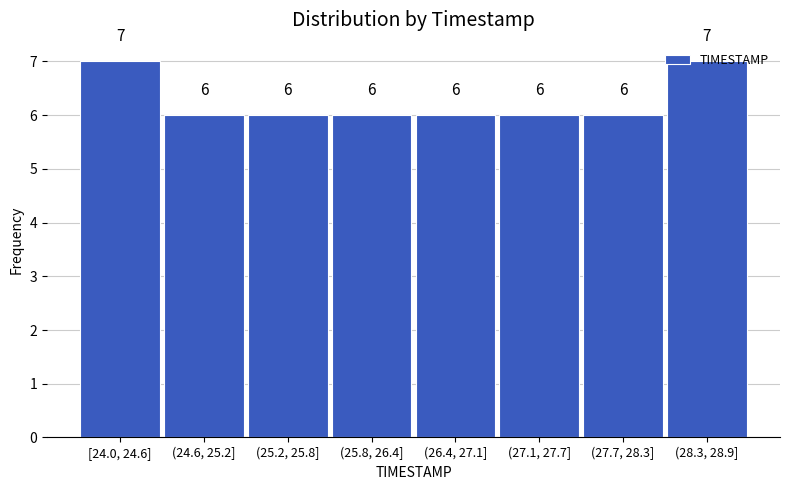

What is the sum of the values at (25.2, 25.8] and (27.1, 27.7]?

12